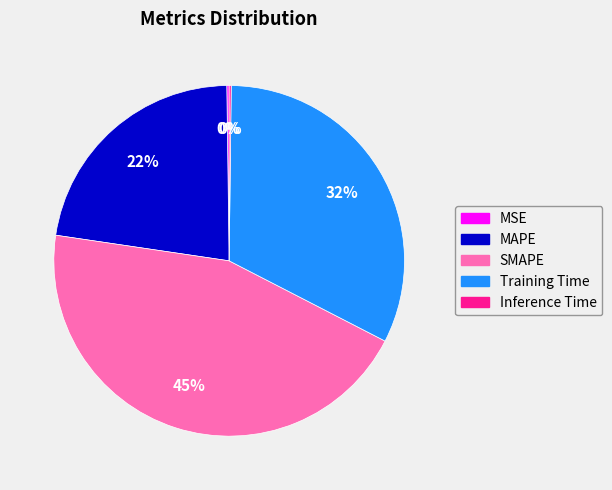

Which slice is the largest?

SMAPE